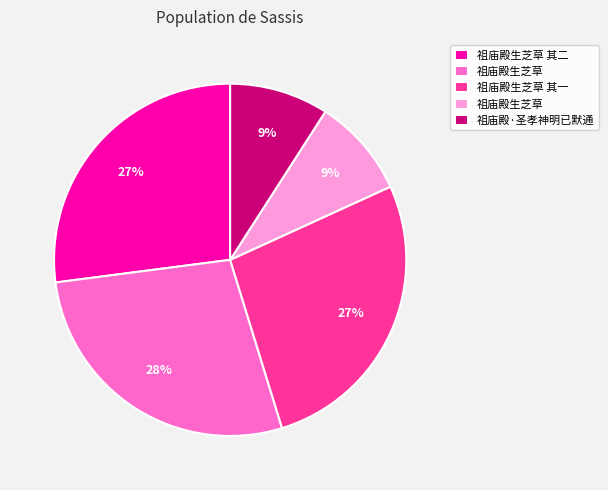

Is there a majority slice in this chart?

No